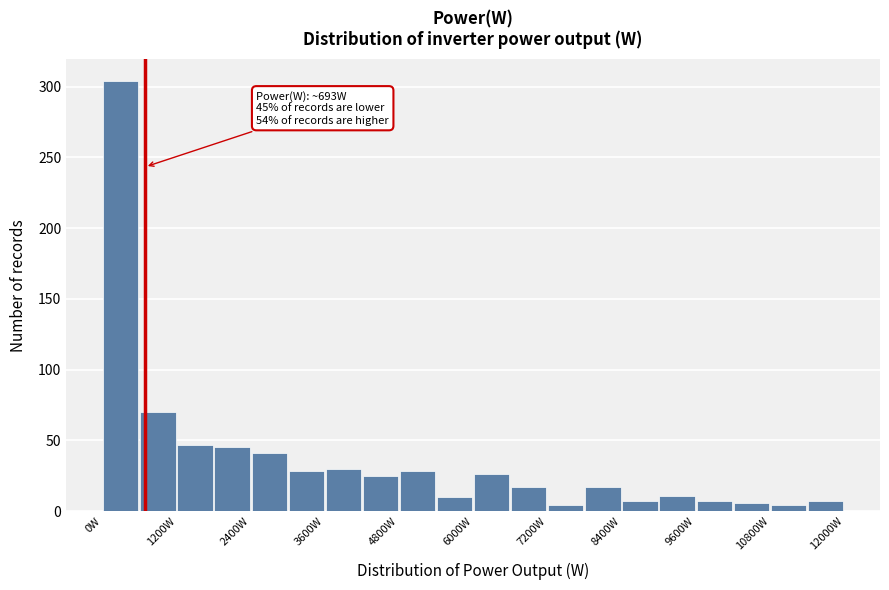

Read against the x-axis, roughly where is the centre of the tallest bar?

400